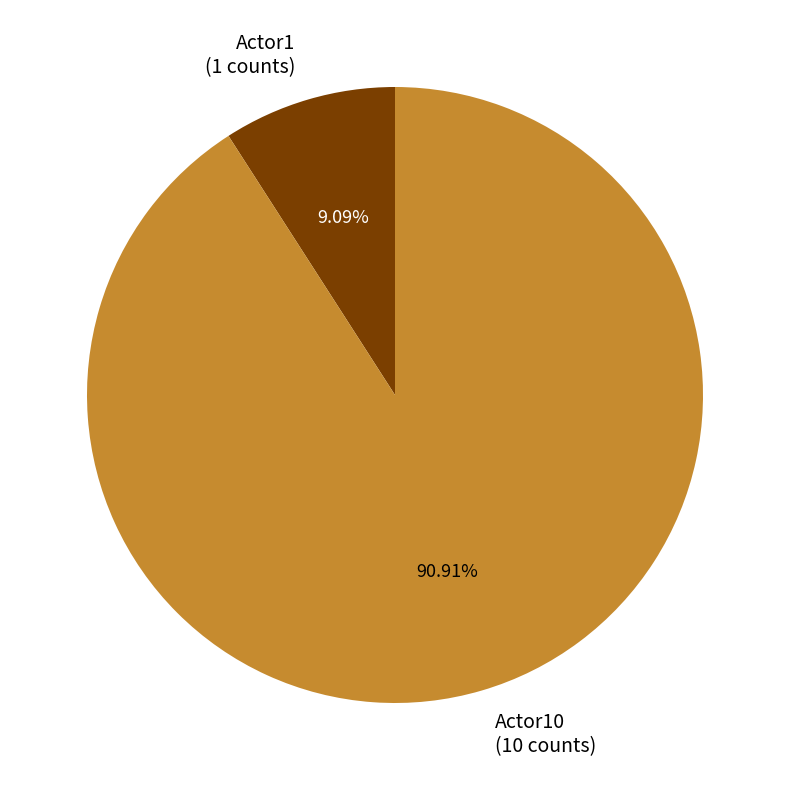

How many slices are in this pie chart?

2